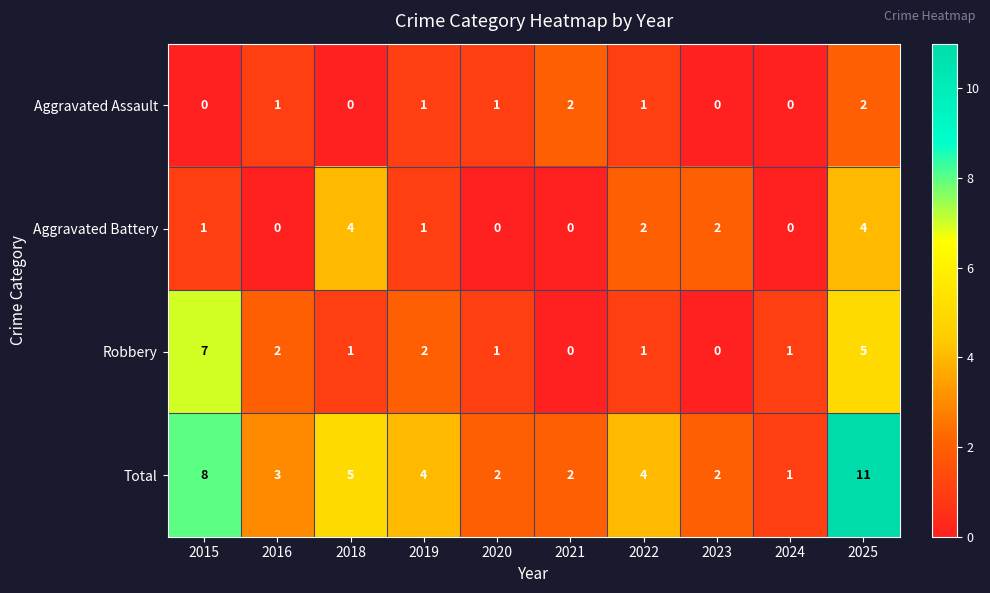

How many data points does each series have?

10